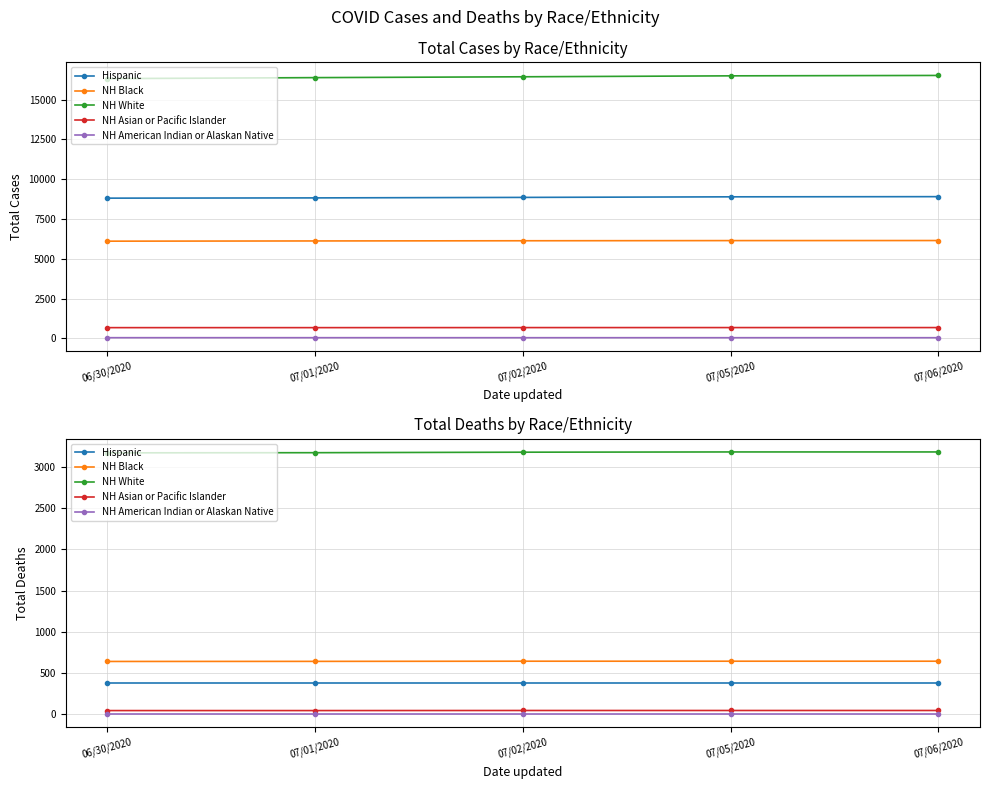

At how many categories does at least one series exceed 1419?

5